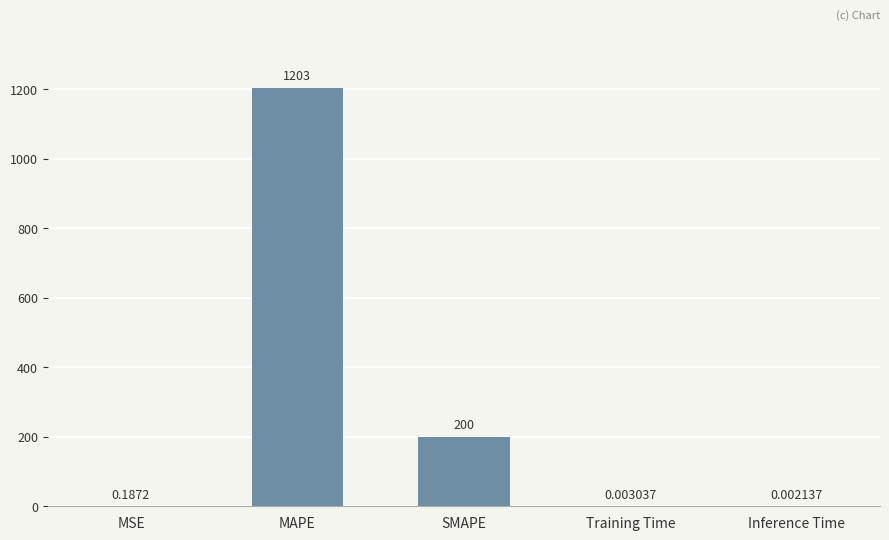

Which category has the highest value across all series?

MAPE